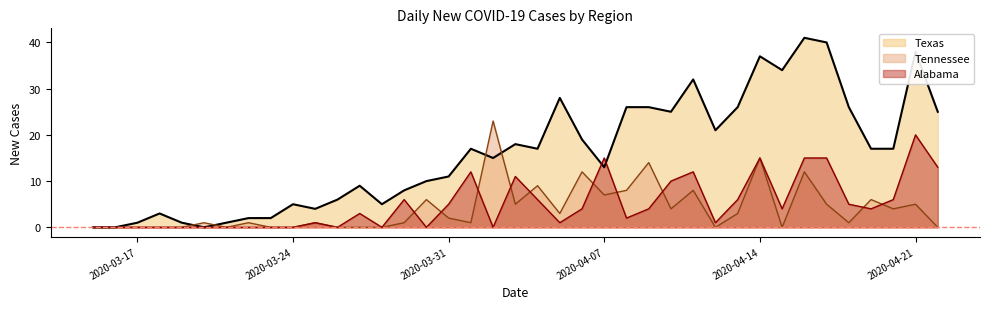

Where is Alabama nearest to the value 10?

2020-04-10